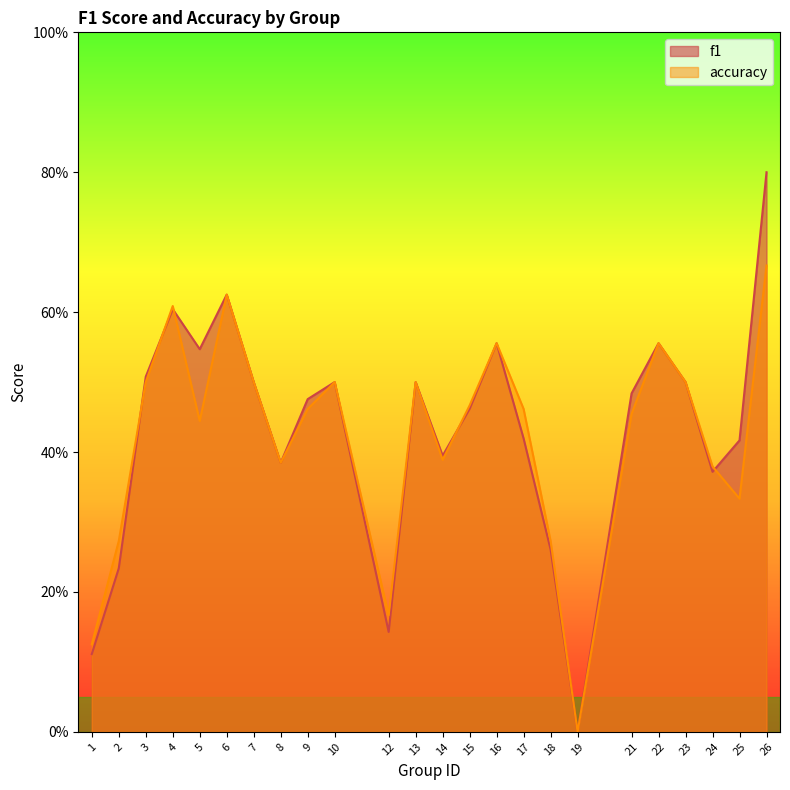

Where is the first local maximum for accuracy?

4